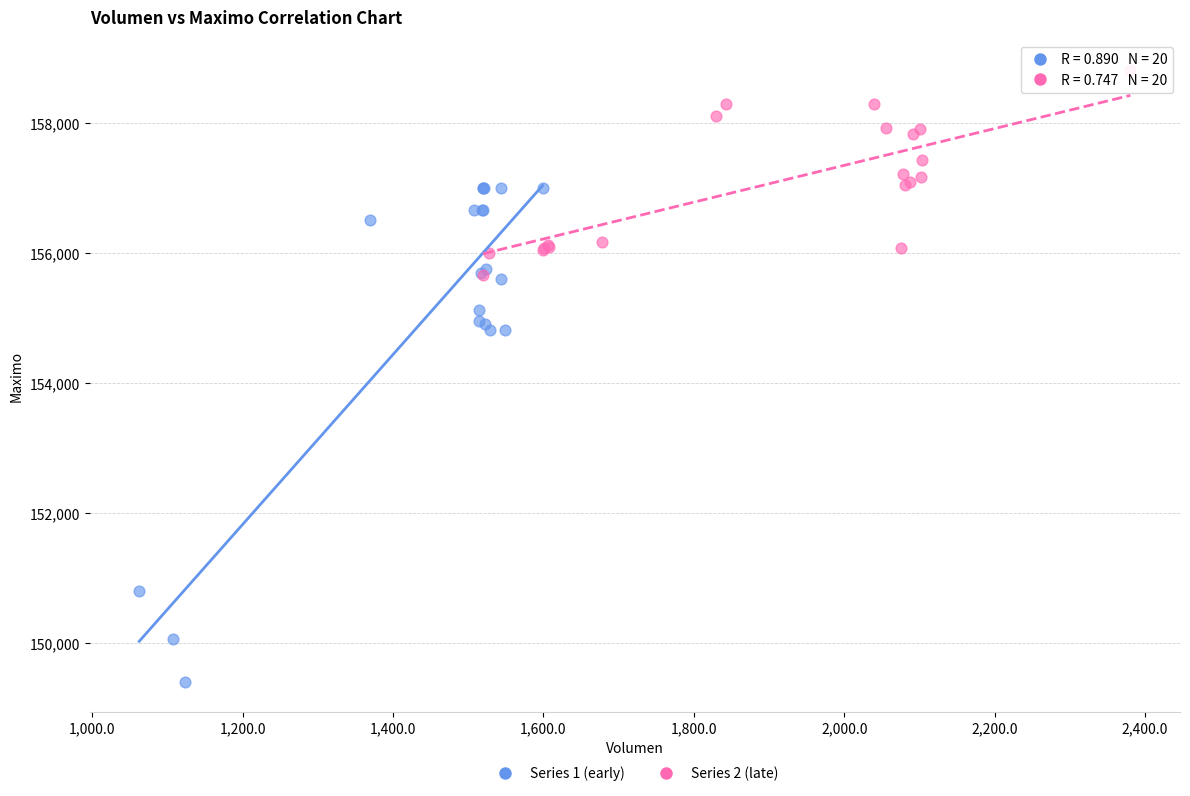

Which series has the widest spread of Y values?

Series 1 (early)